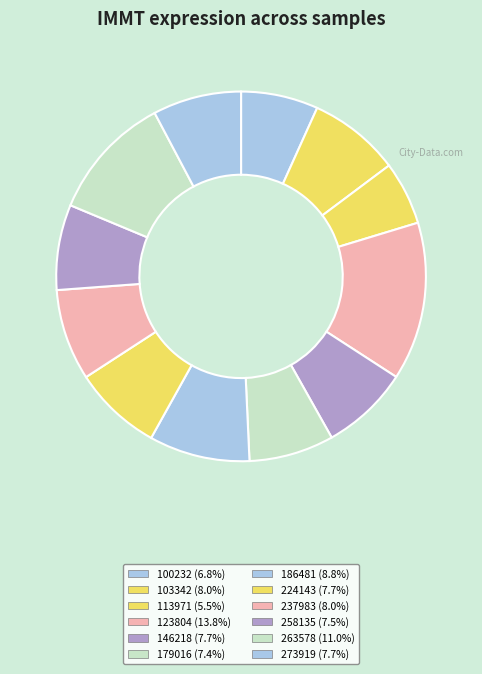

What is the largest slice in the pie chart?

123804